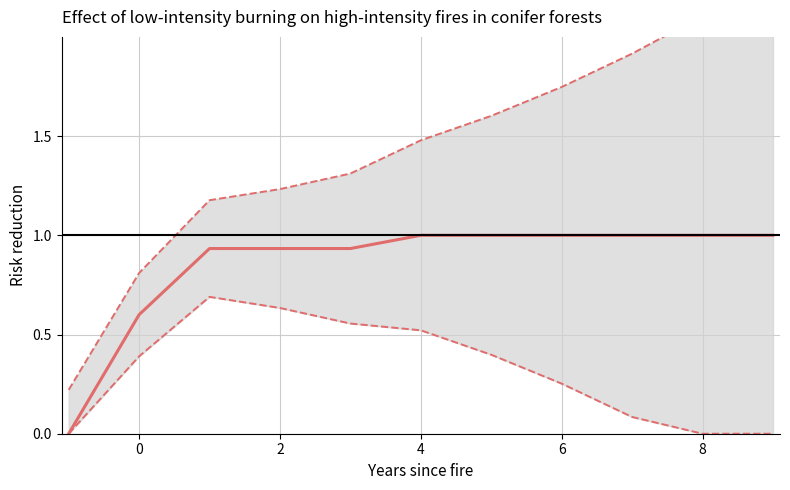

What is the ratio of the value at 6 to the value at 9?

1.0